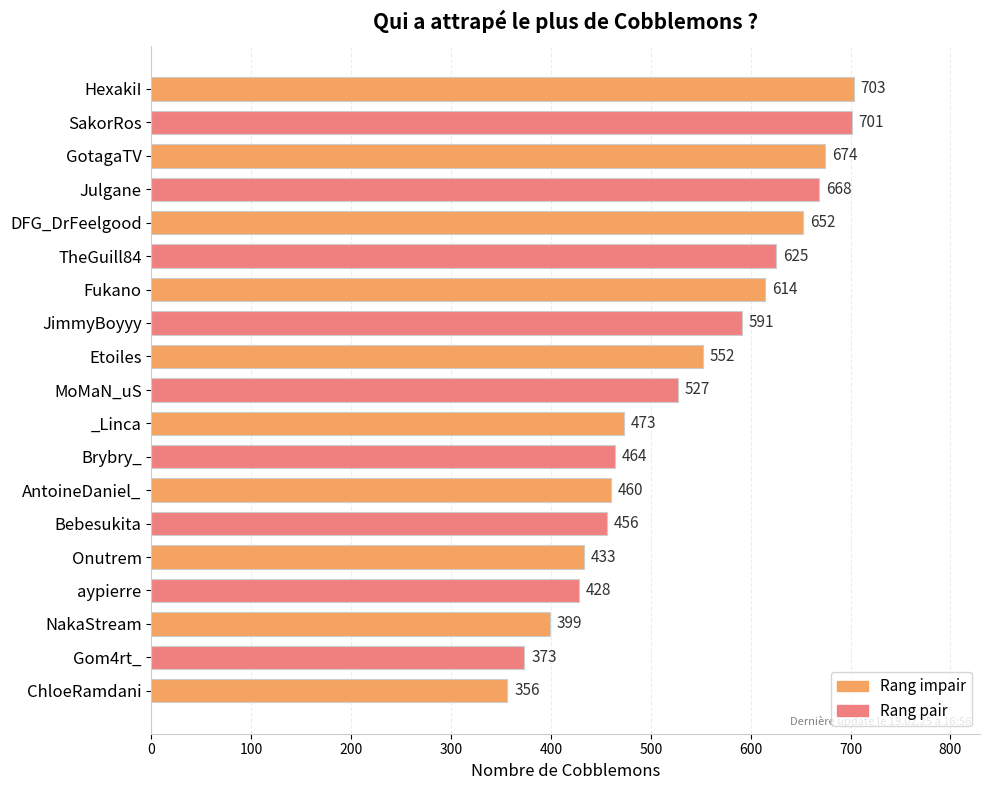

What is the minimum value shown in the chart?

356